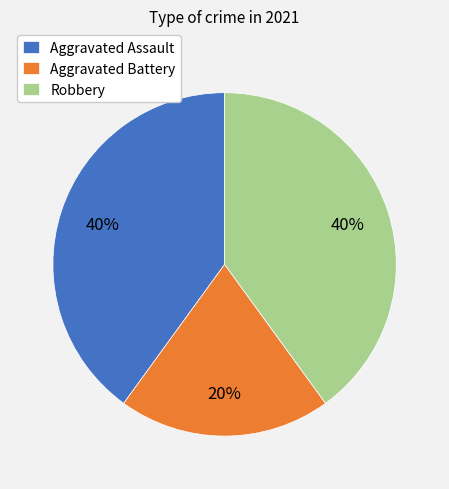

What percentage is the Robbery slice, to the nearest percent?

40%